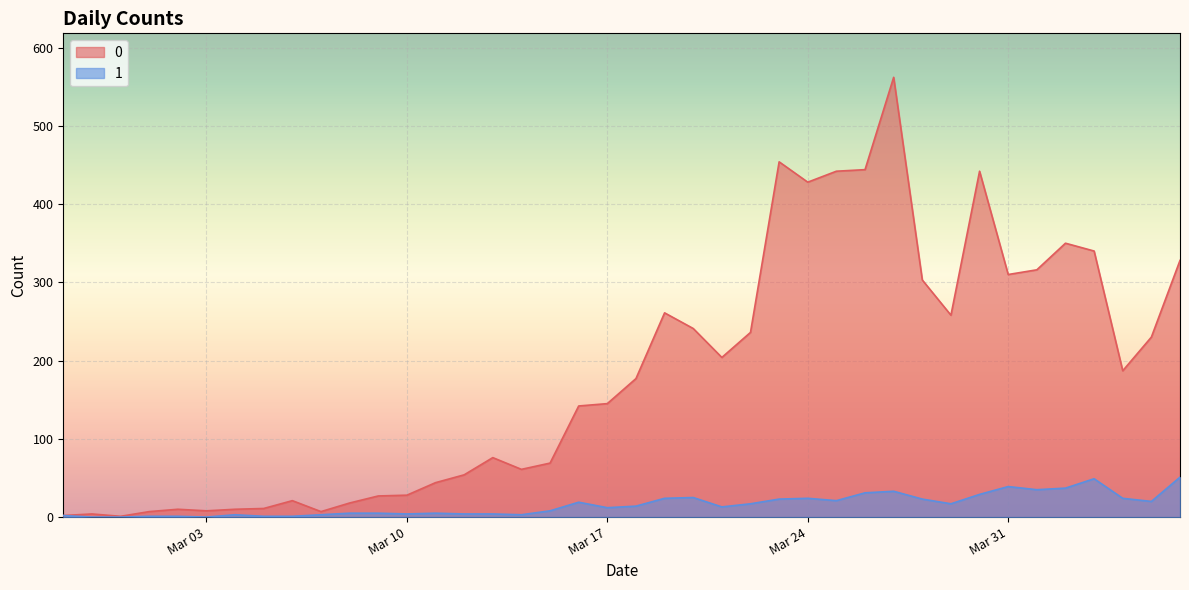

Which has a higher value, 2020-03-22 or 2020-03-04?

2020-03-22